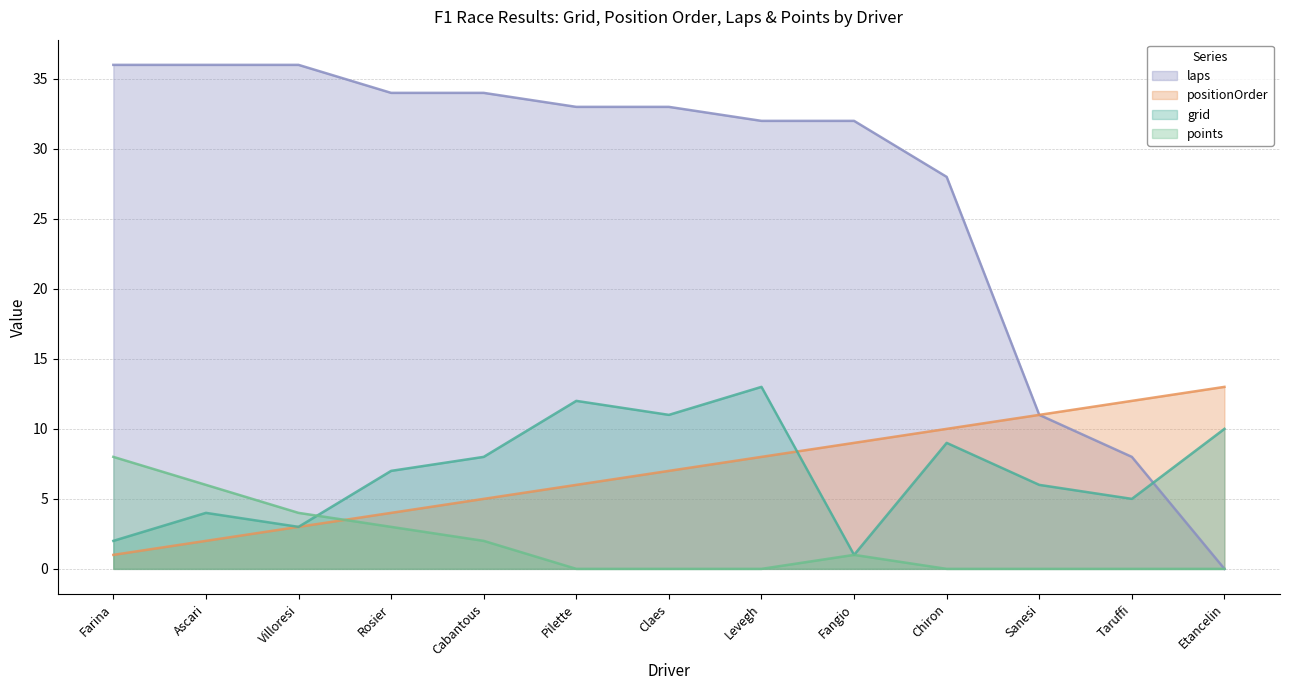

Which series has the largest total across all categories?

laps